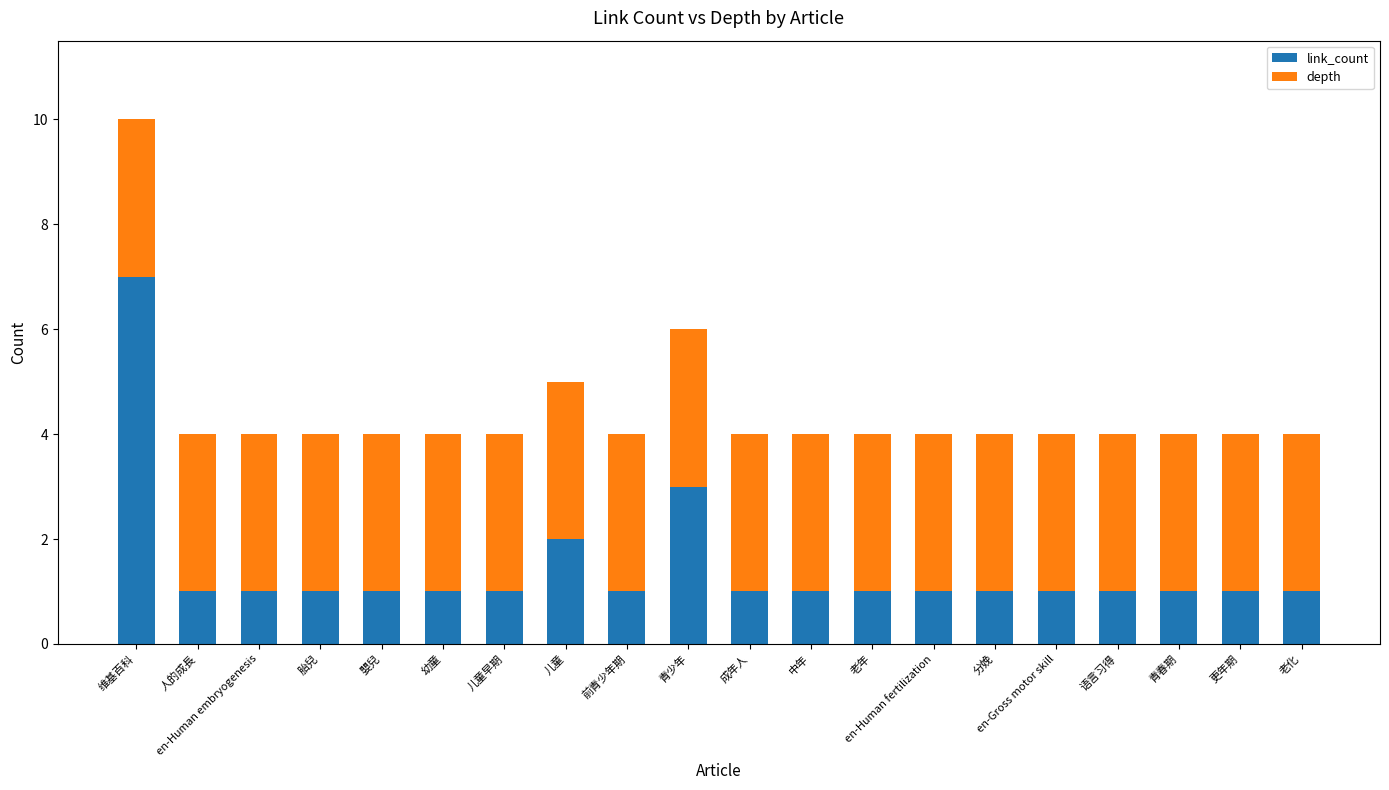

At which label does link_count reach its peak?

维基百科